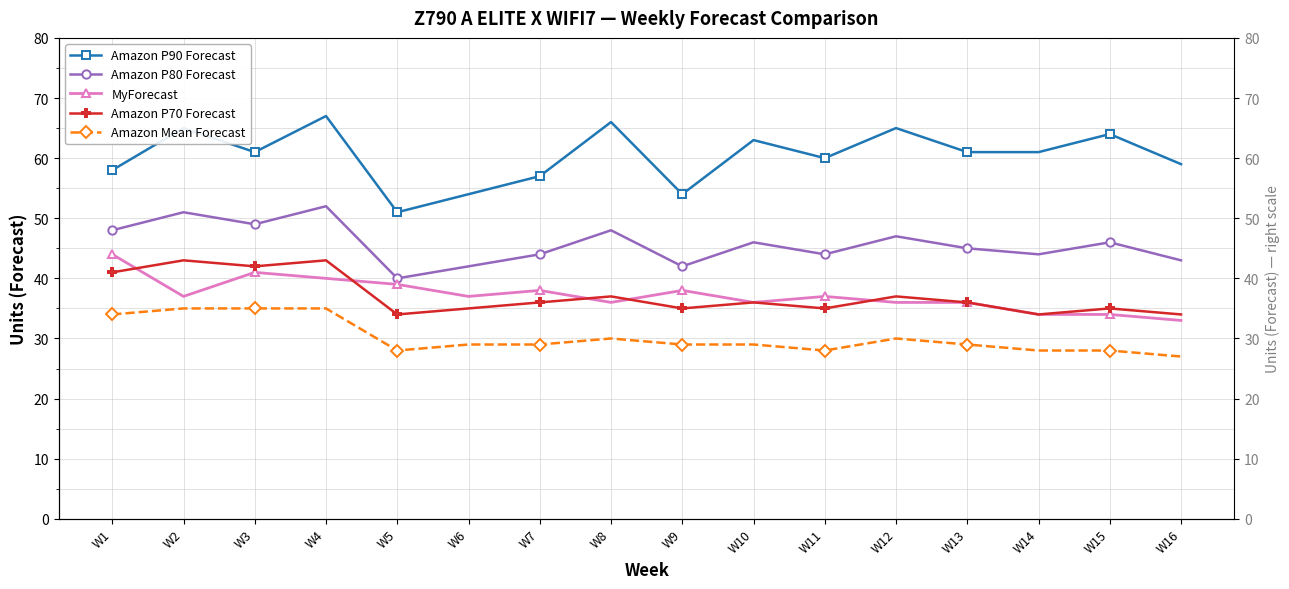

What is the average value of the Amazon P80 Forecast series?

46